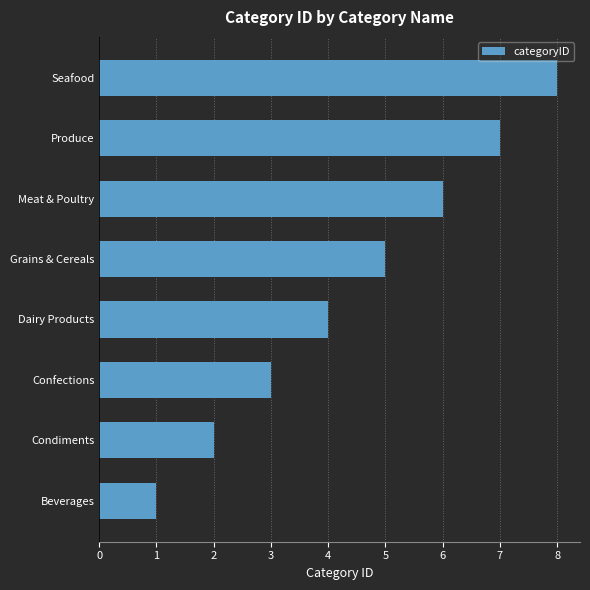

The value at Beverages is 0. True or false?

False